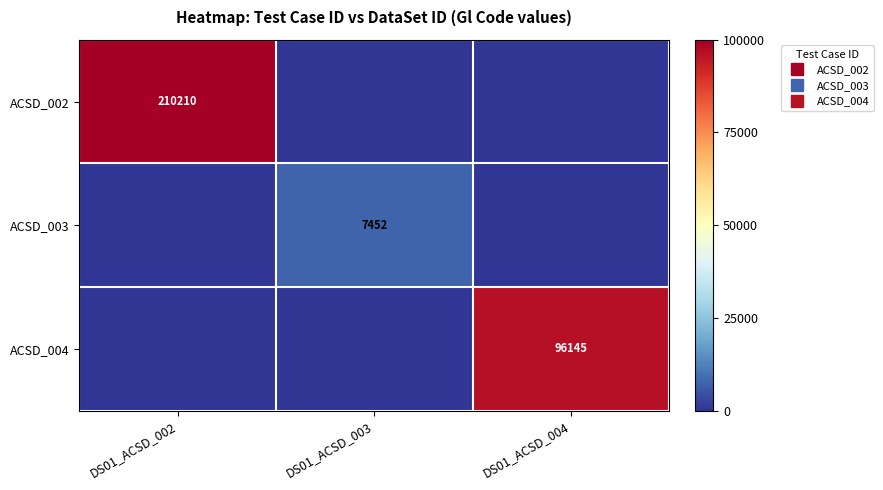

Which series has the largest range (max minus min)?

ACSD_002